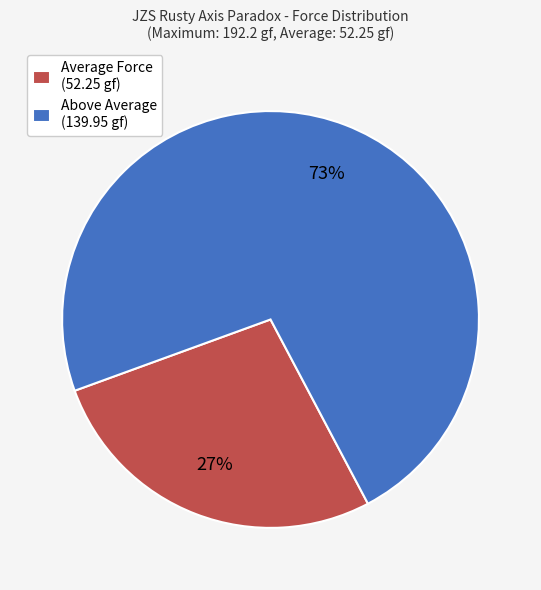

What is the majority slice?

Above Average (139.95 gf)